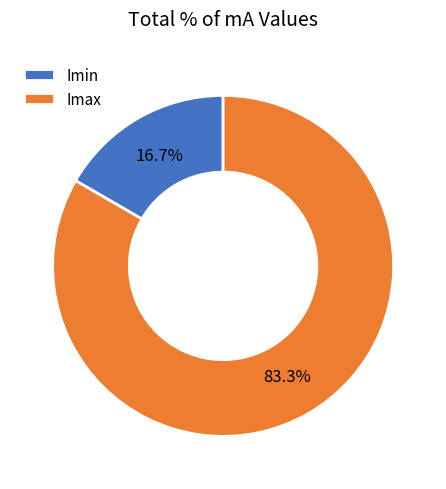

How much of the chart is everything except Imax?

16.7%